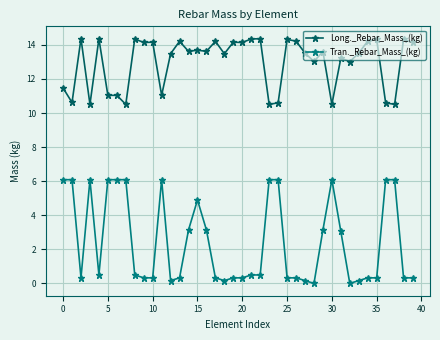

What is the value of the Long._Rebar_Mass_(kg) point at the 19th from the left?

13.5